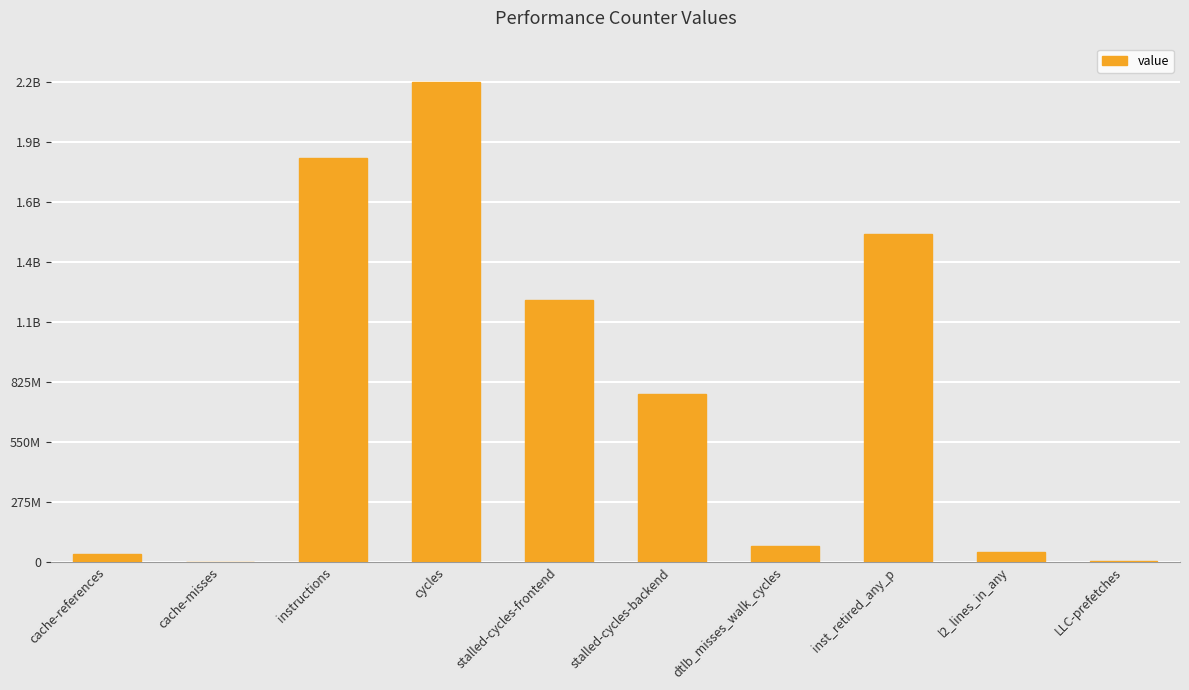

What is the approximate value at l2_lines_in_any, to the nearest 100?

48024800